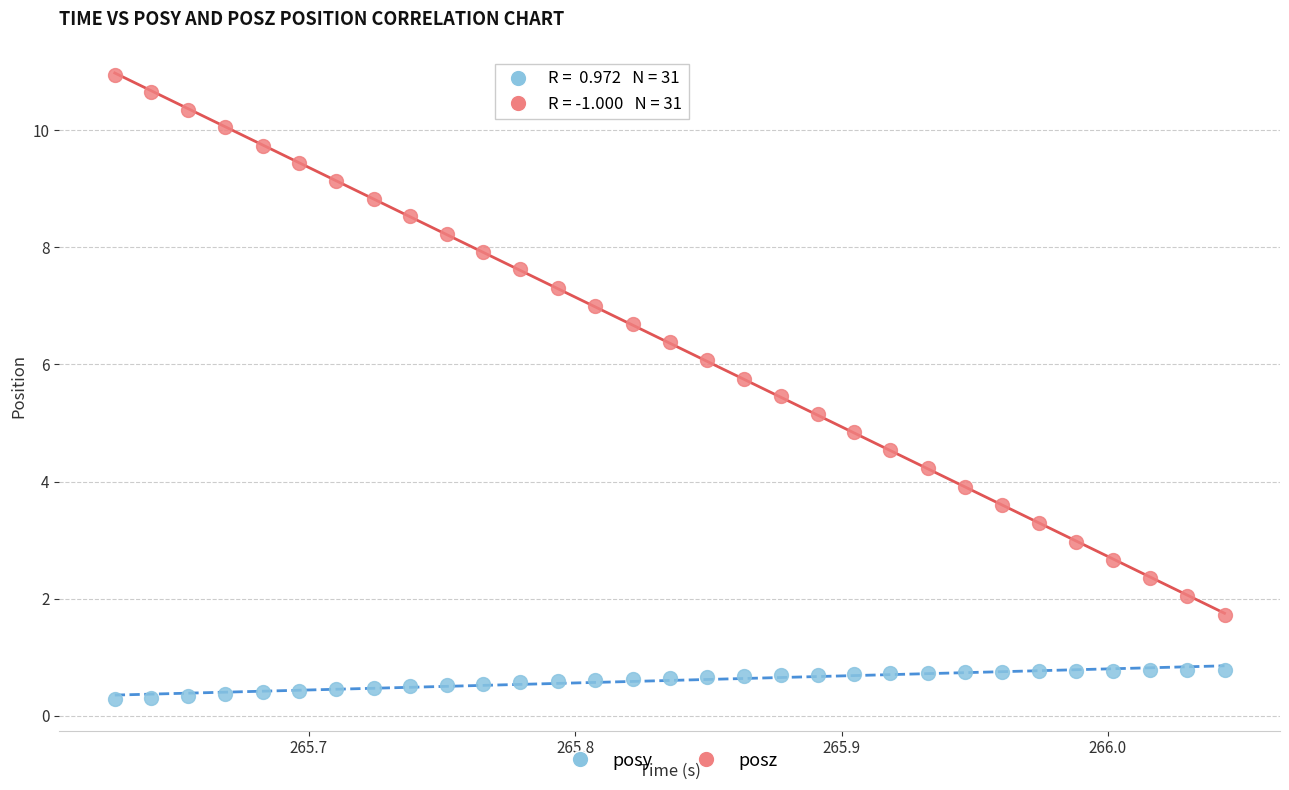

Which series contains the highest Y value?

posz